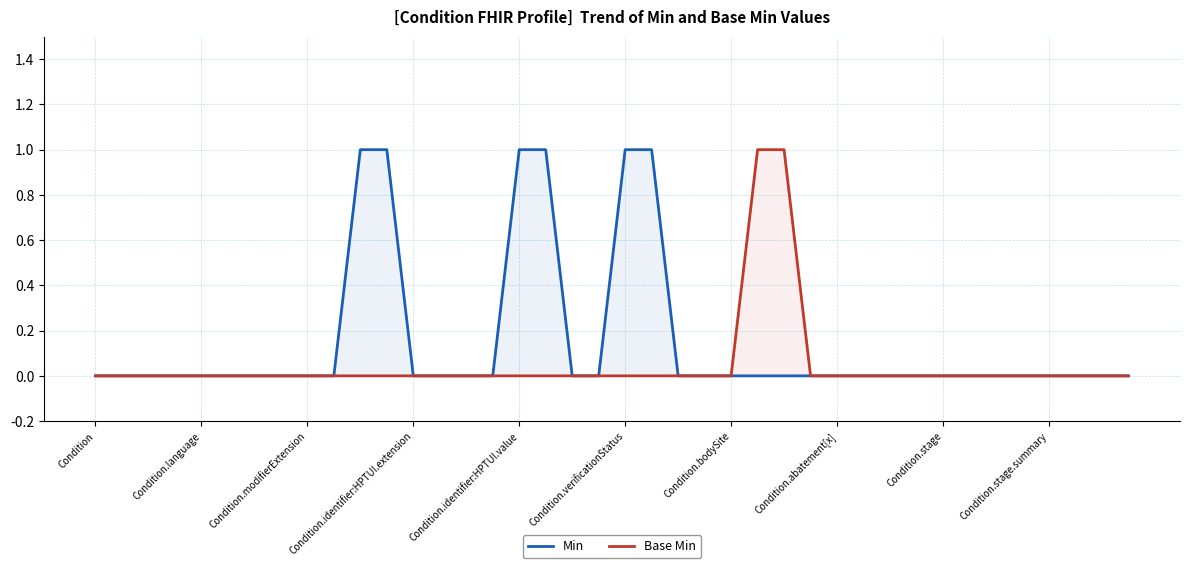

At how many categories does at least one series exceed 0?

8